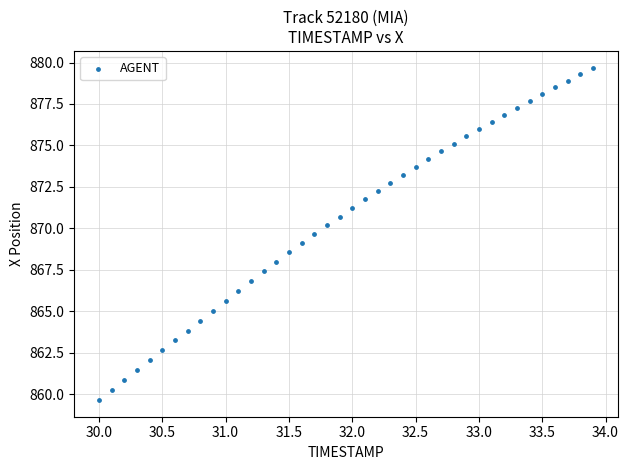

What is the range of X values (max minus min)?

3.9